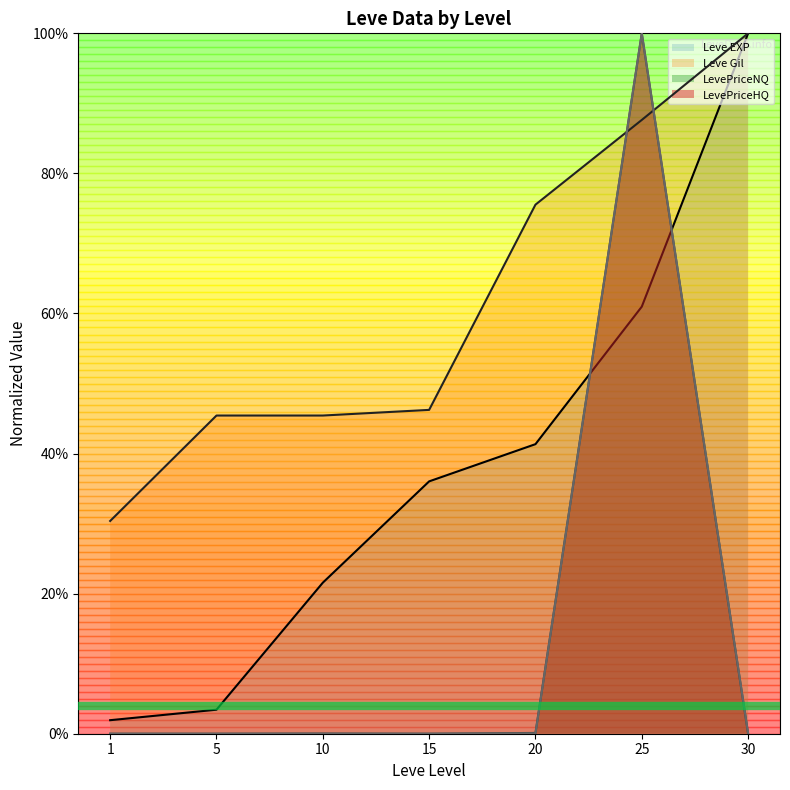

What is the difference between the highest and lowest values at 10?

0.5